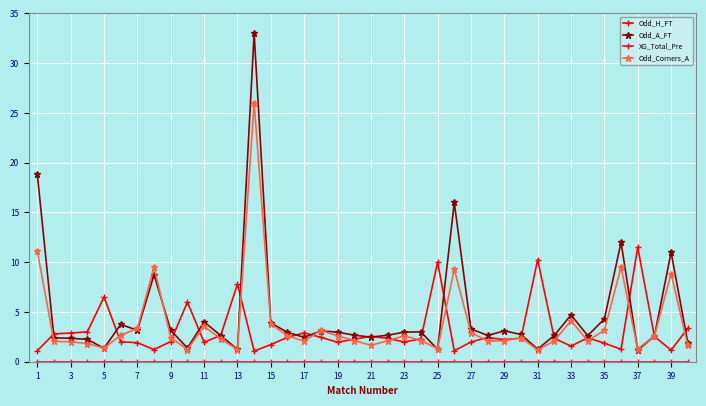

What is the difference between the second highest and second lowest values in the Odd_Corners_A series?

9.9